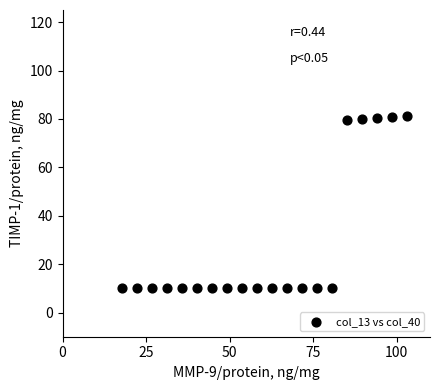

What is the range of X values (max minus min)?

85.1